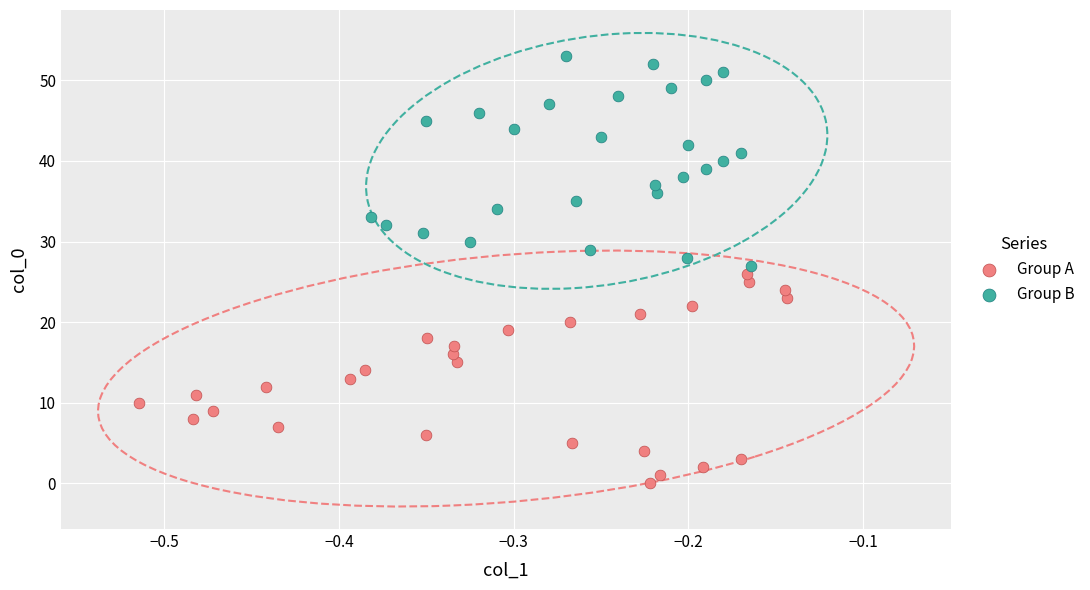

Which series reaches the minimum Y coordinate?

Group A